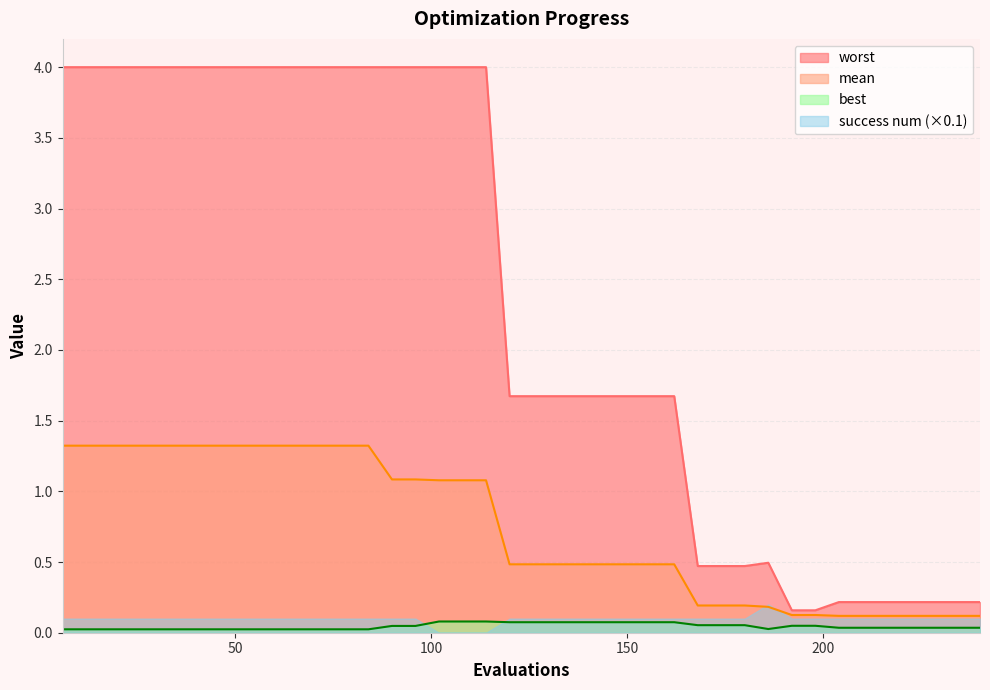

What is the value of the worst point at the 15th from the left?

4.0